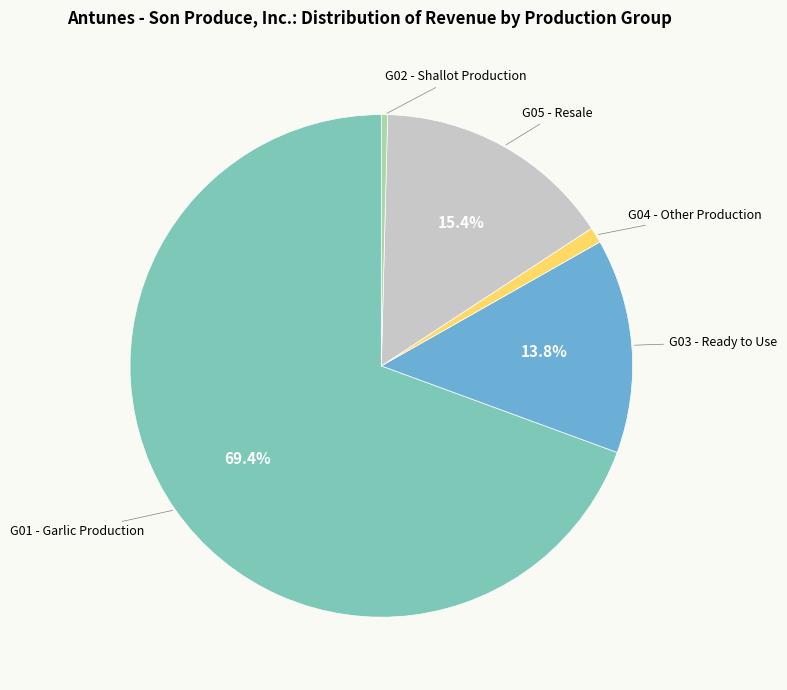

Rank the categories by value from highest to lowest.

G01 - Garlic Production, G05 - Resale, G03 - Ready to Use, G04 - Other Production, G02 - Shallot Production